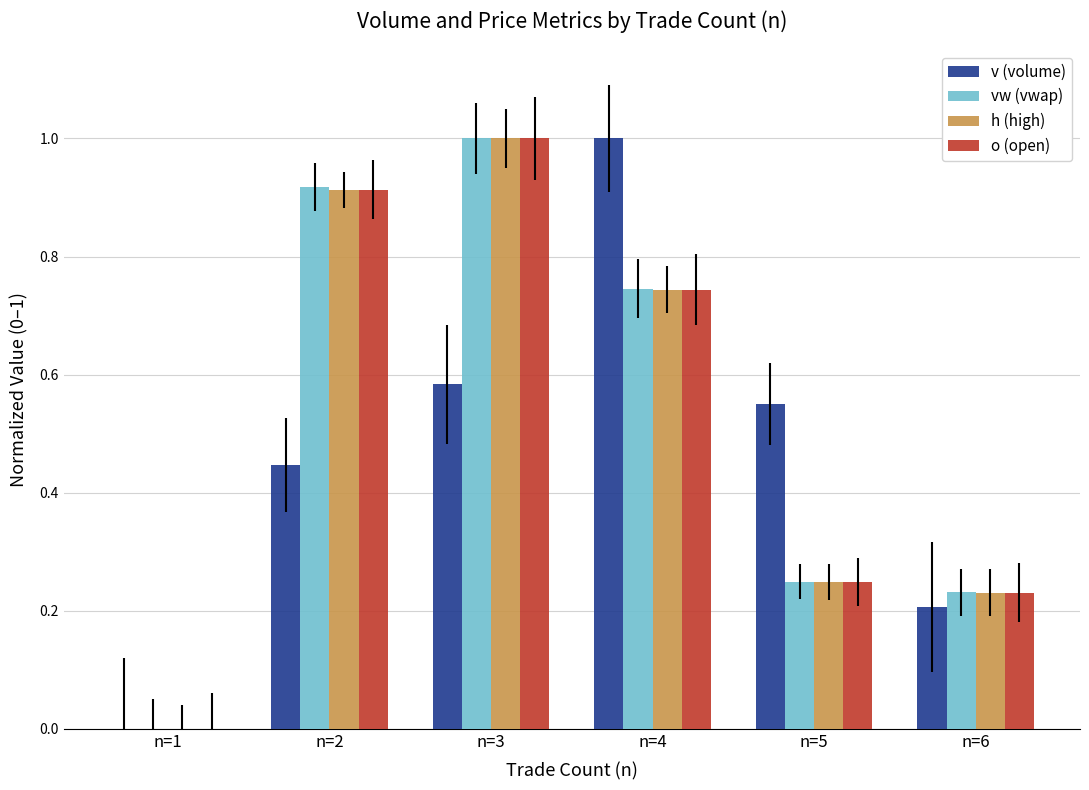

Which series changed the most between n=1 and n=6?

vw (vwap)